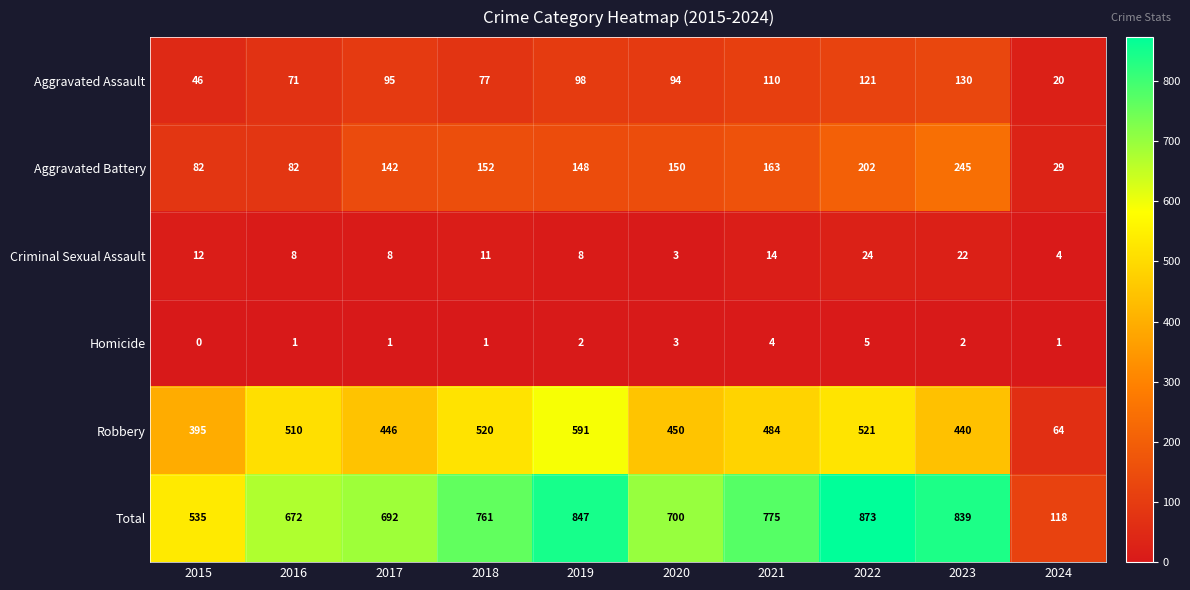

At 2016, list the series in order from largest to smallest.

Total, Robbery, Aggravated Battery, Aggravated Assault, Criminal Sexual Assault, Homicide